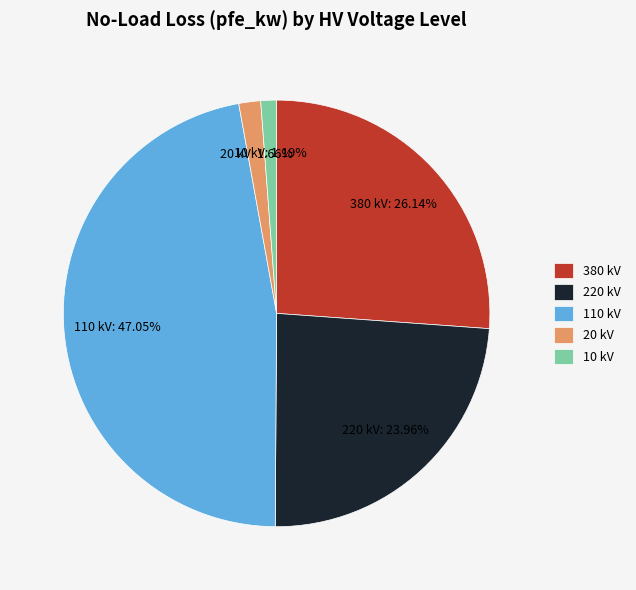

Is there any slice that represents more than half of the pie?

No